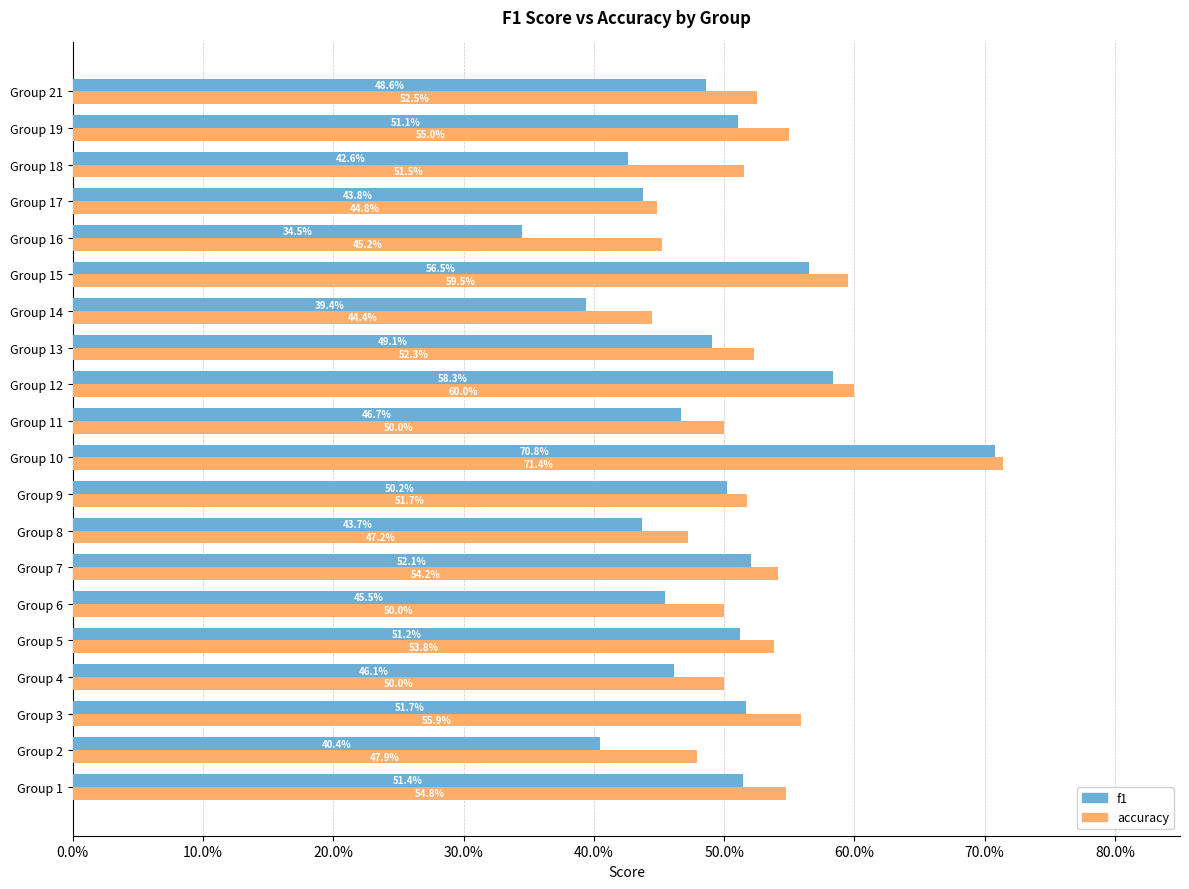

What are all the series names shown in the legend?

f1, accuracy